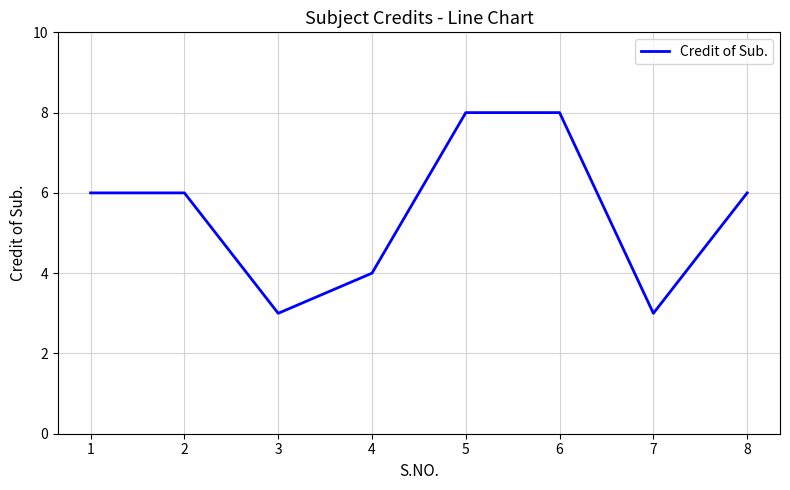

How many lines are shown in the chart?

1